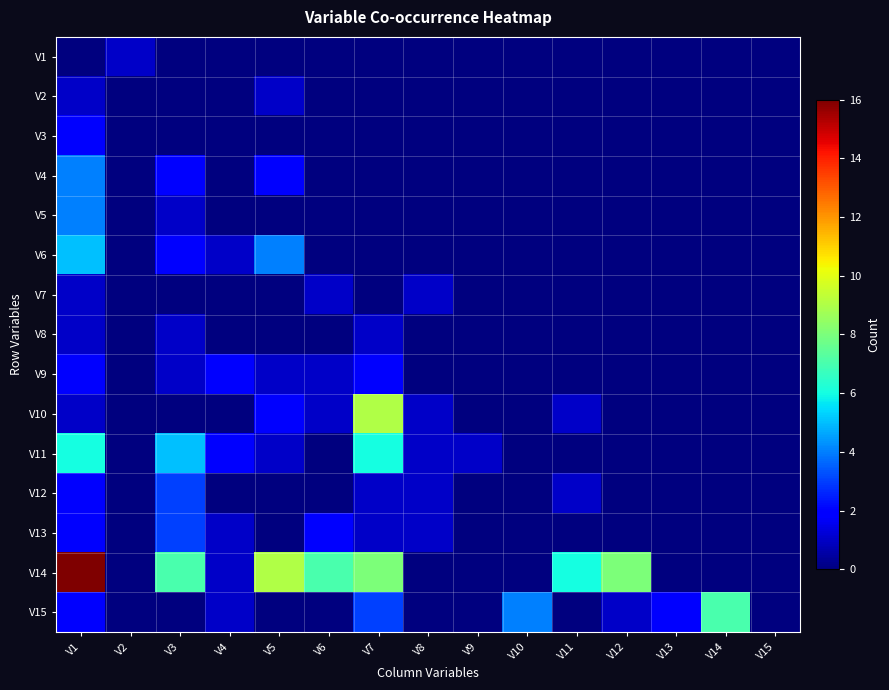

How many data points does each series have?

15